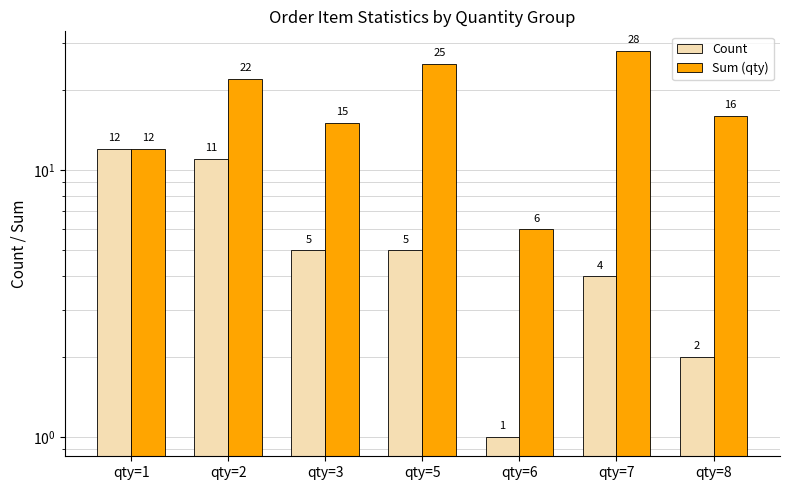

How many values in the Count series are below 5?

3